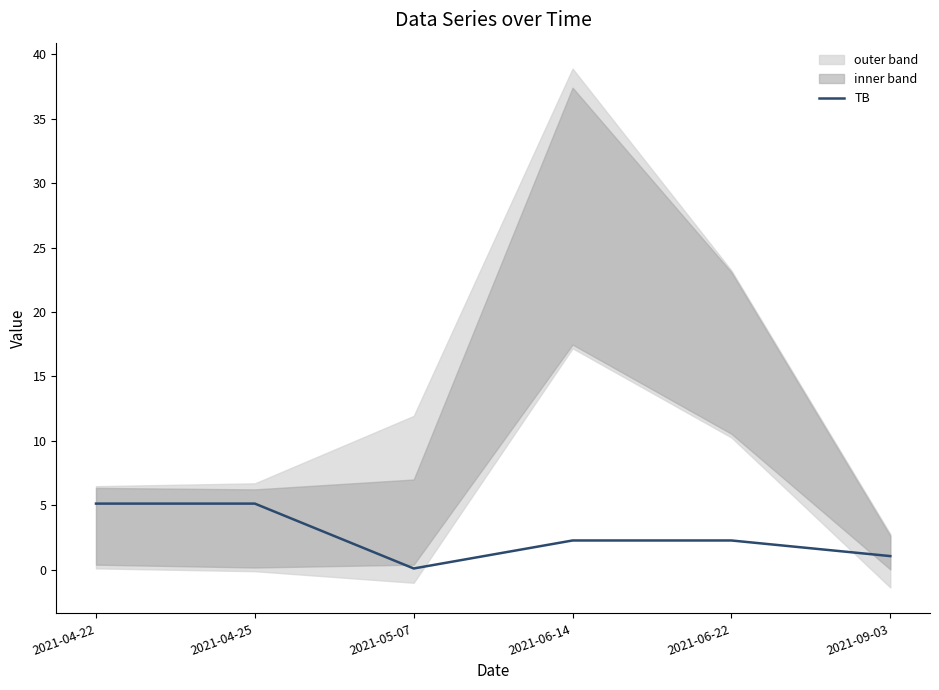

Rank the categories by value from highest to lowest.

2021-04-22, 2021-04-25, 2021-06-14, 2021-06-22, 2021-09-03, 2021-05-07